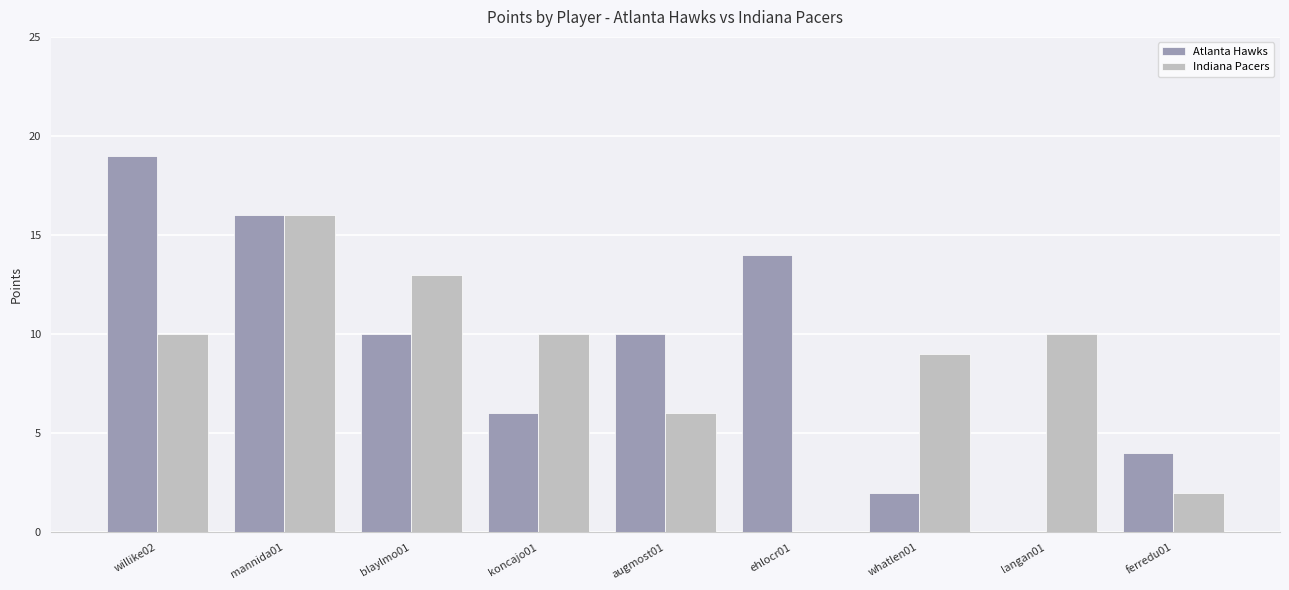

True or false: Atlanta Hawks has a value of 10 at augmost01.

True